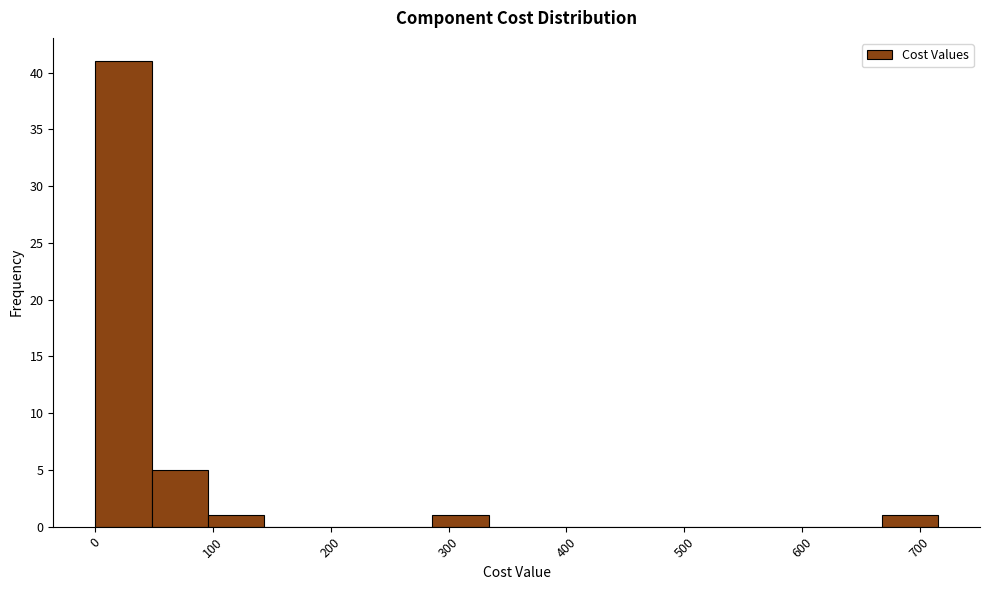

What is the height of the bar covering 100 to 140 on the x-axis? Neither the bar edges nor the heights are printed on the chart, so give them approximately, as read against the axes.

1